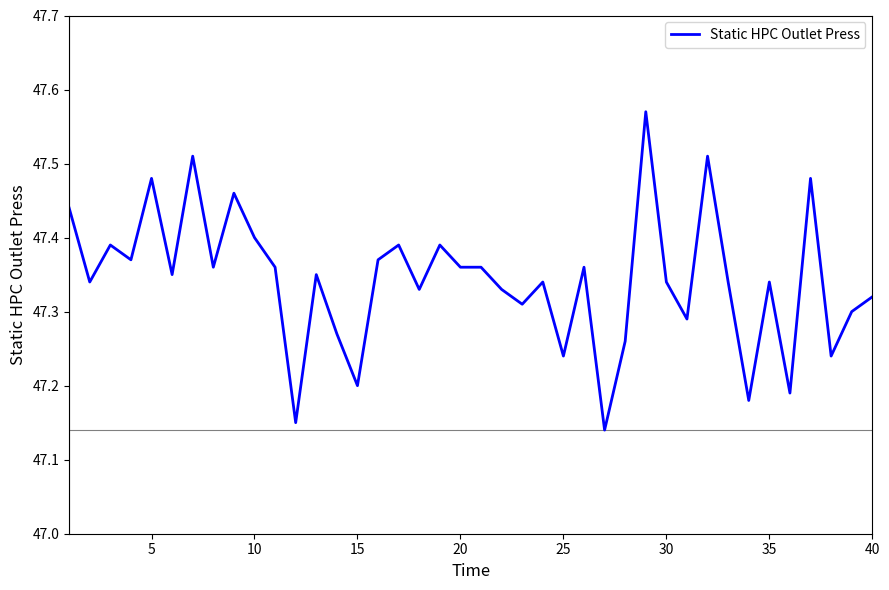

What is the difference between the maximum and minimum values?

0.4